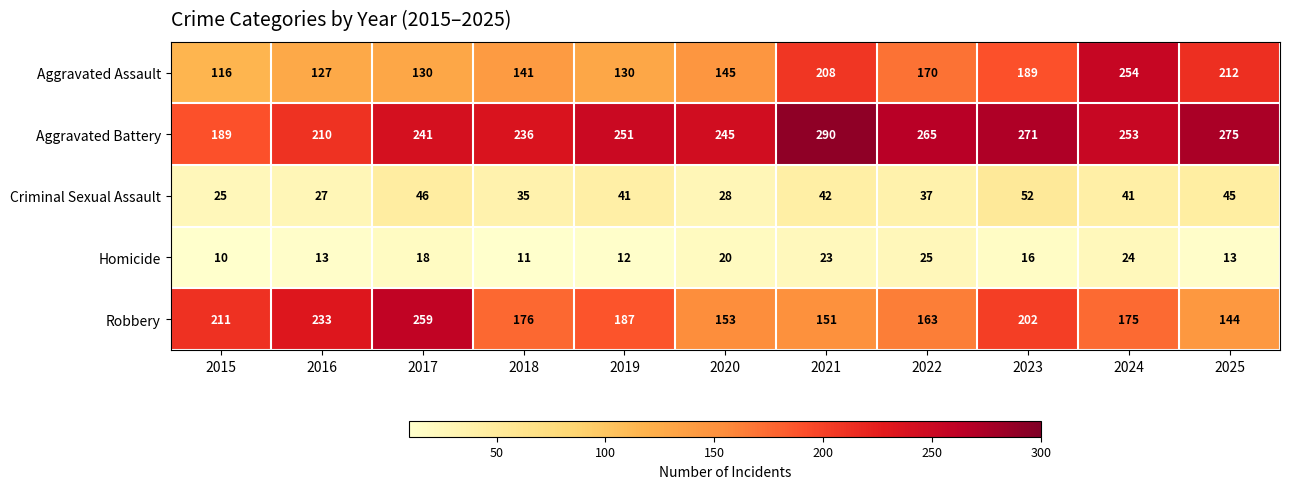

What is the spread (max minus min) of values at 2021?

267